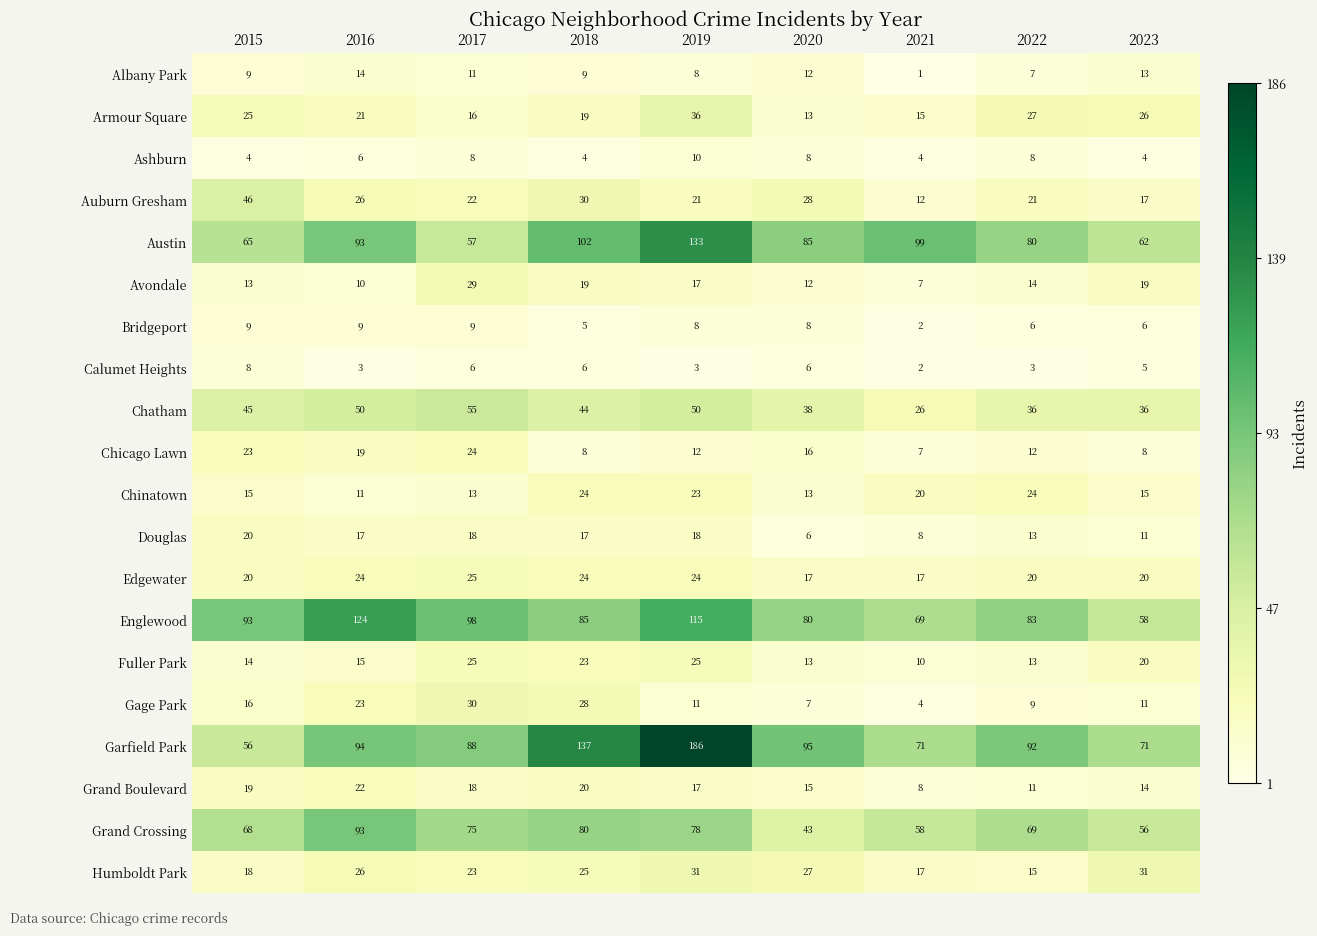

What is the spread (max minus min) of values at 2016?

121